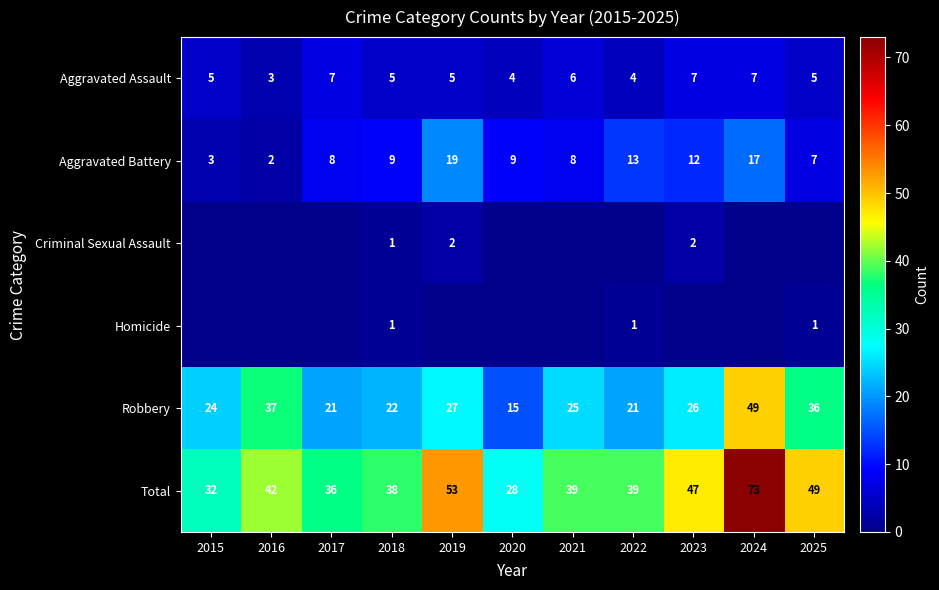

Count the number of data series in this chart.

6